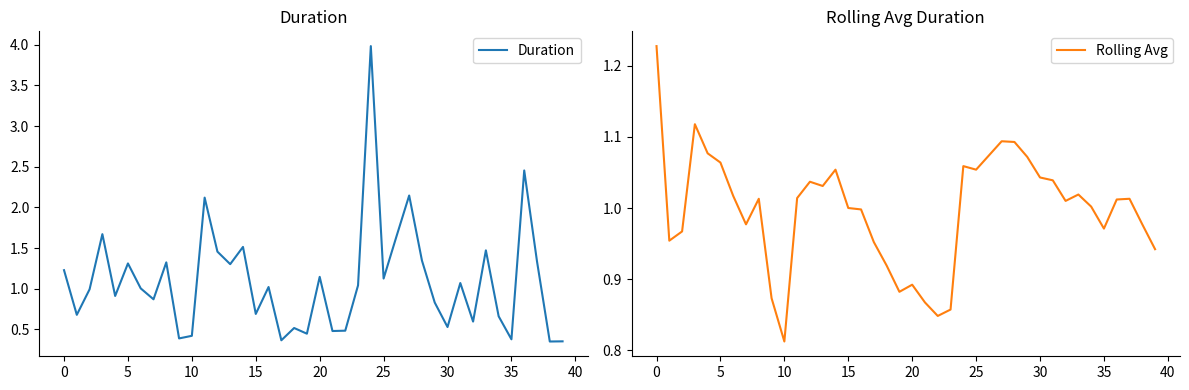

How many categories are shown in the chart?

40